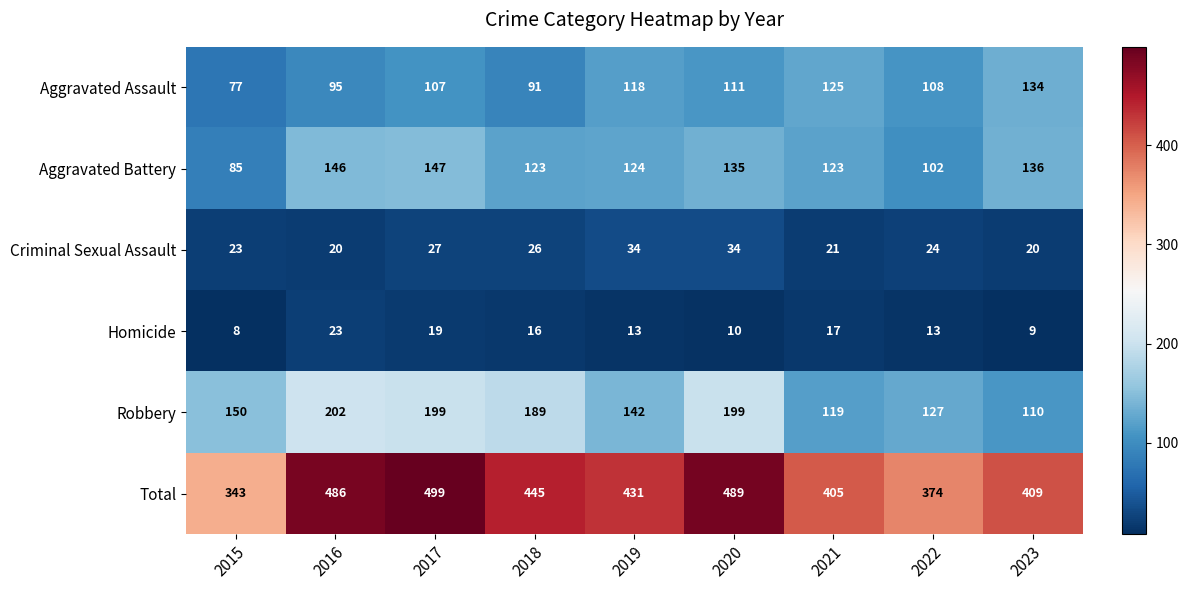

The value of Robbery at 2020 is 199. True or false?

True